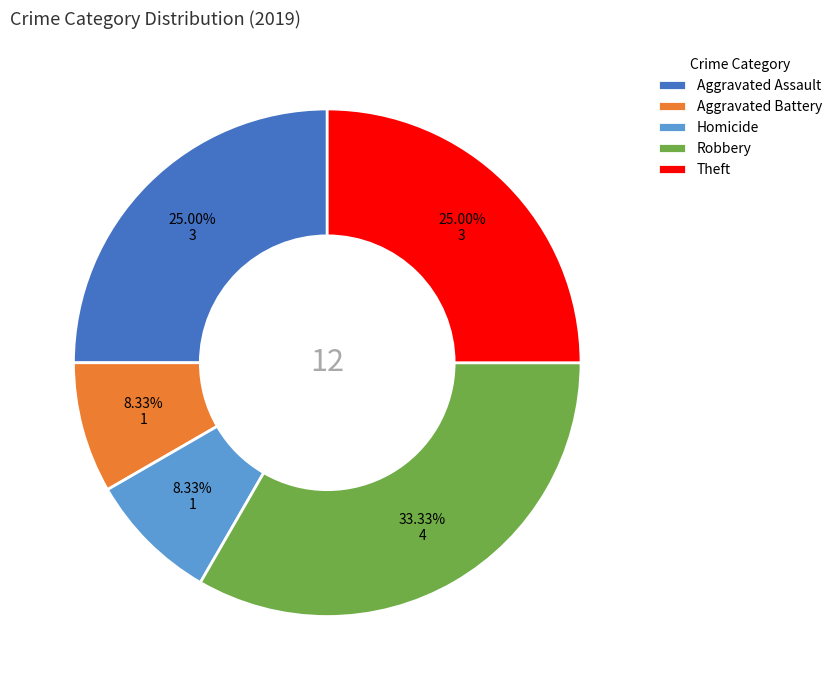

Does any single category account for the majority?

No